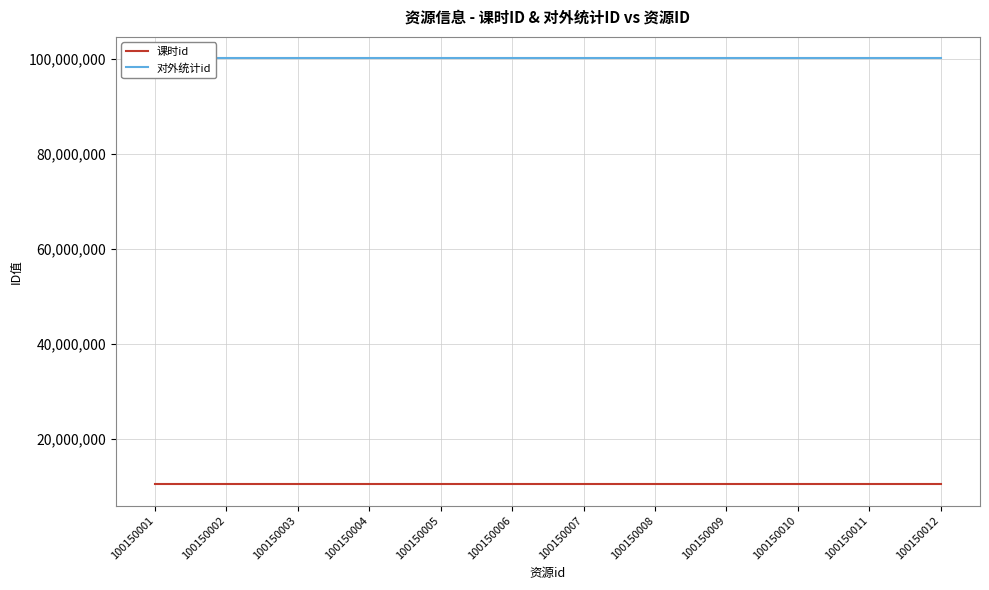

What is the difference between the maximum and minimum values in the 课时id series?

11